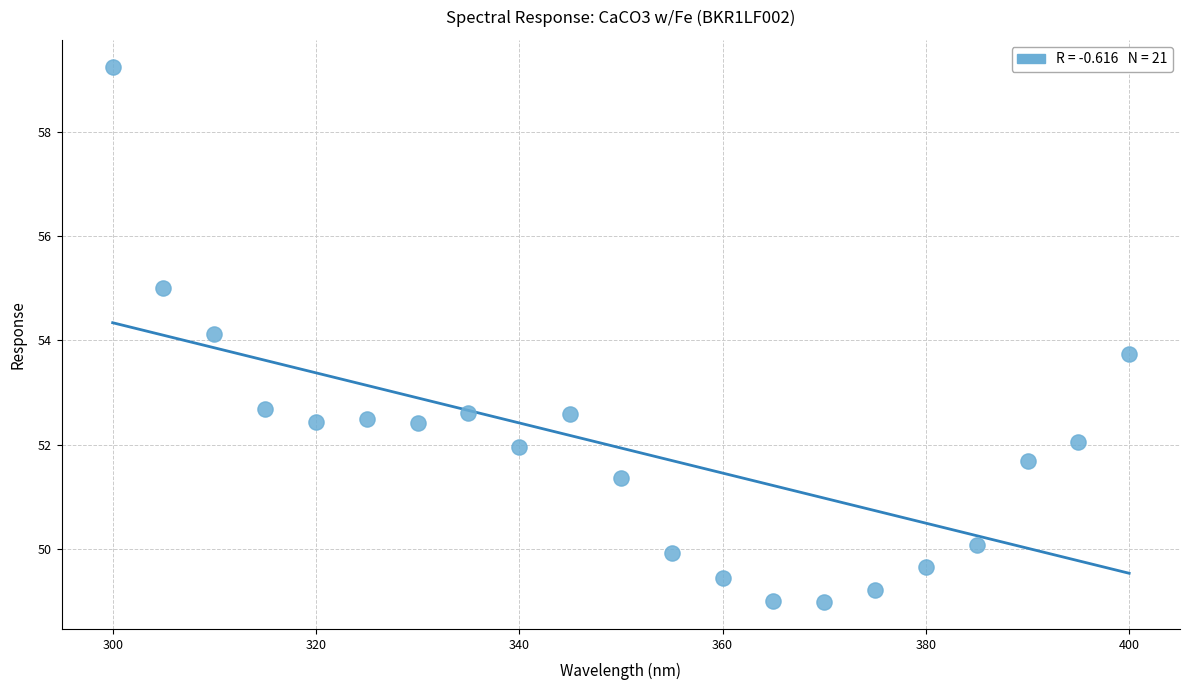

What Y value in the scatter plot is closest to 54?

54.1